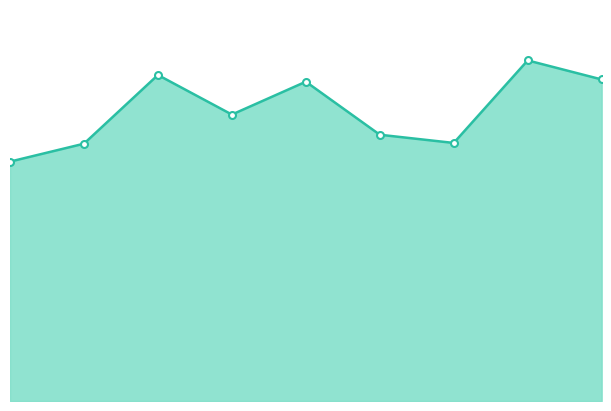

Does the chart have visible grid lines?

No